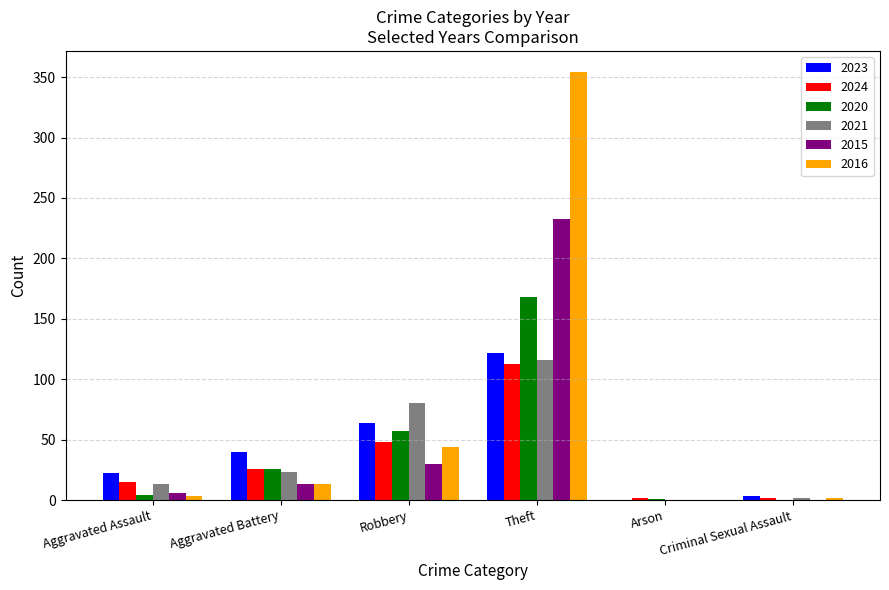

What is the difference between the 2020 values at Robbery and Criminal Sexual Assault?

57